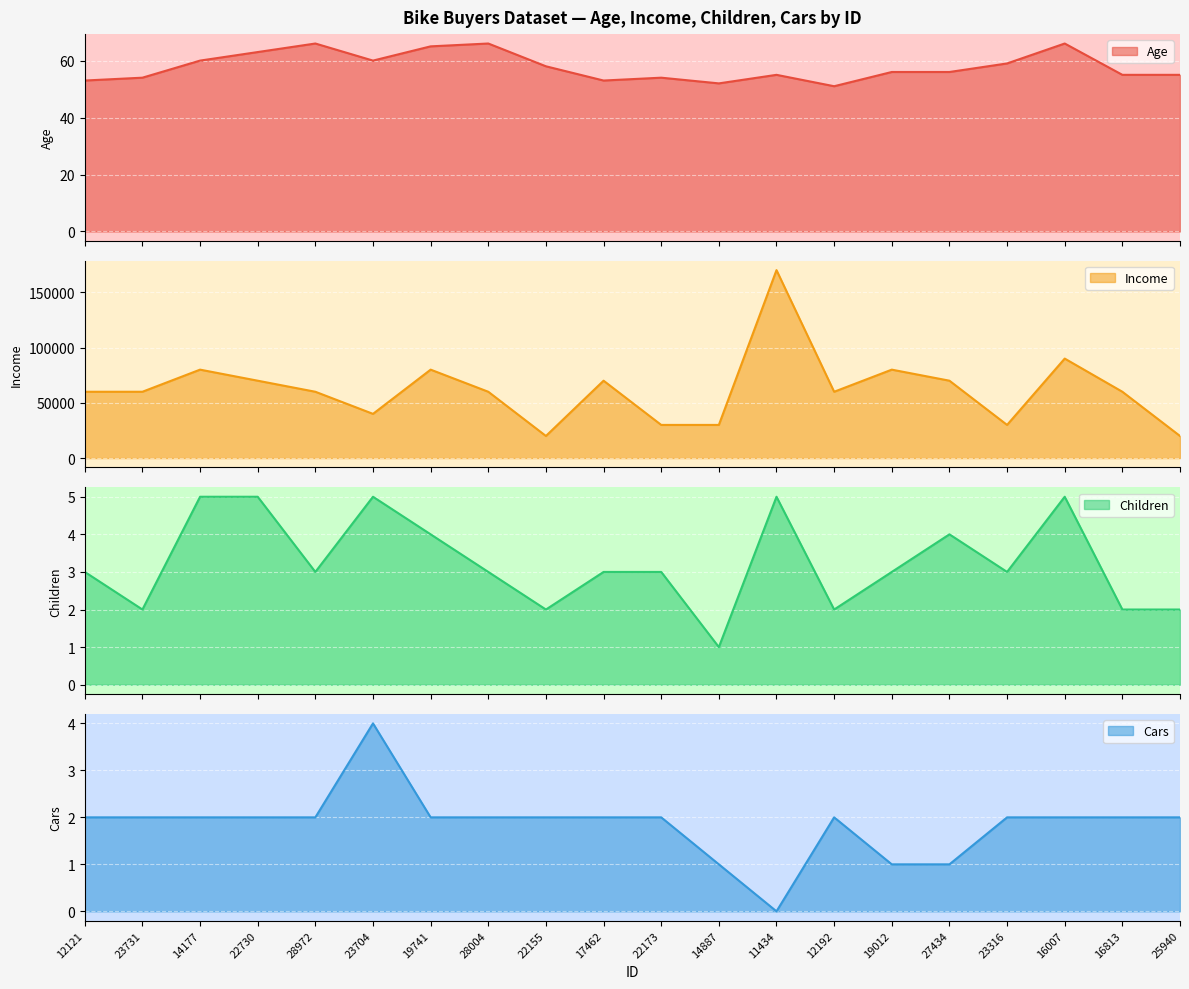

Does the chart display data point markers on the line(s)?

No